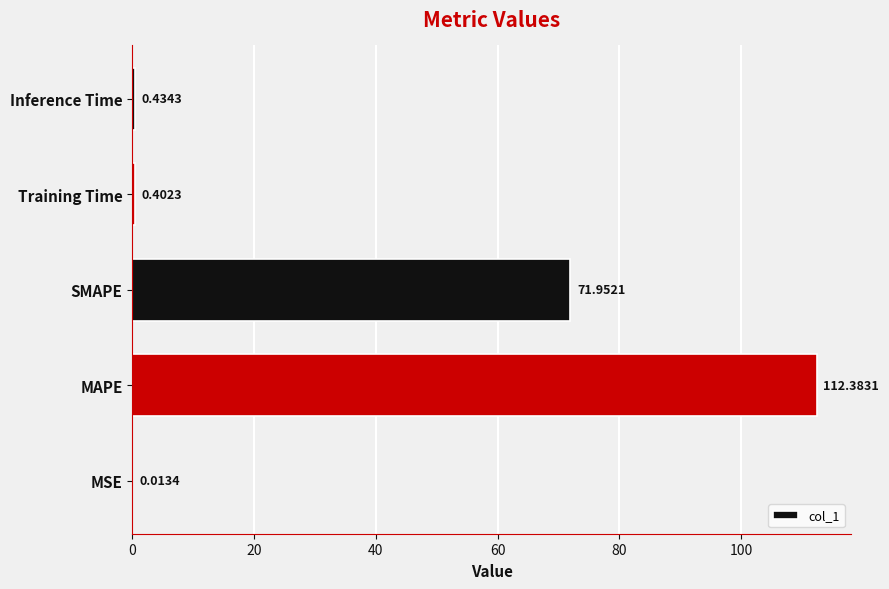

What is the change in value from MSE to MAPE?

+112.4